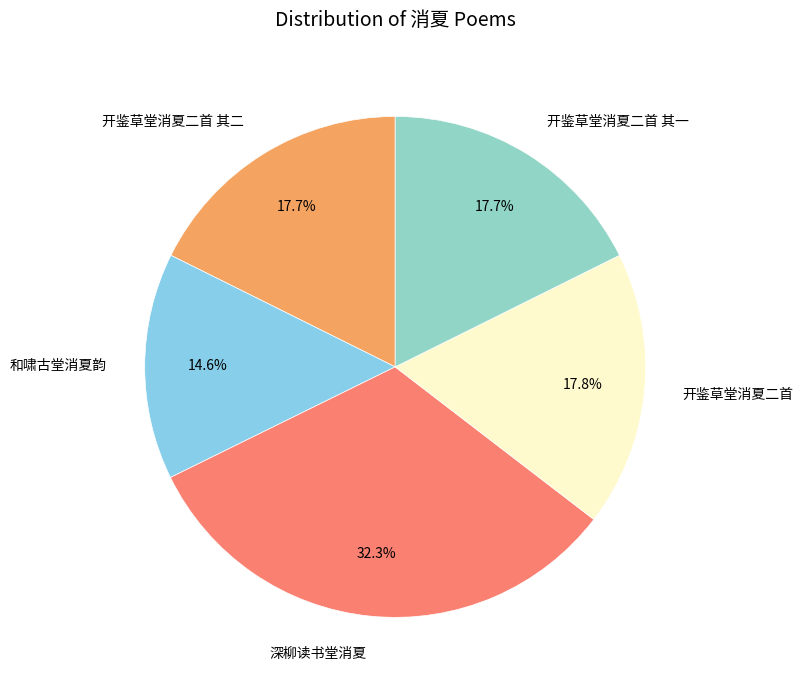

To the nearest percent, what is the difference between the largest and smallest slice percentages?

18%